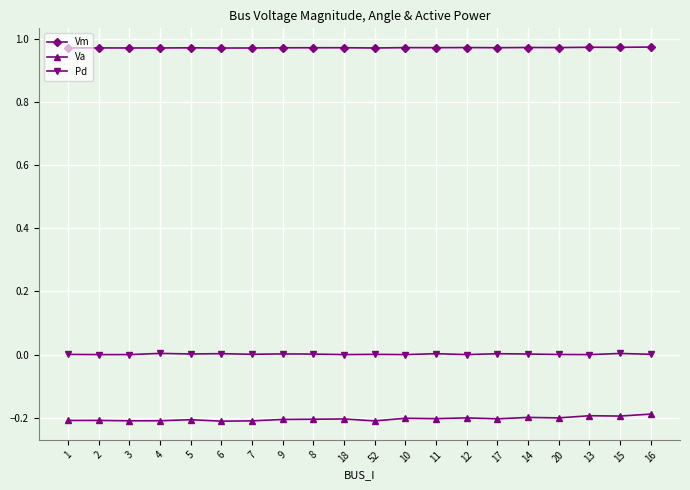

True or false: Va has more than 2 points higher than both neighbors.

True